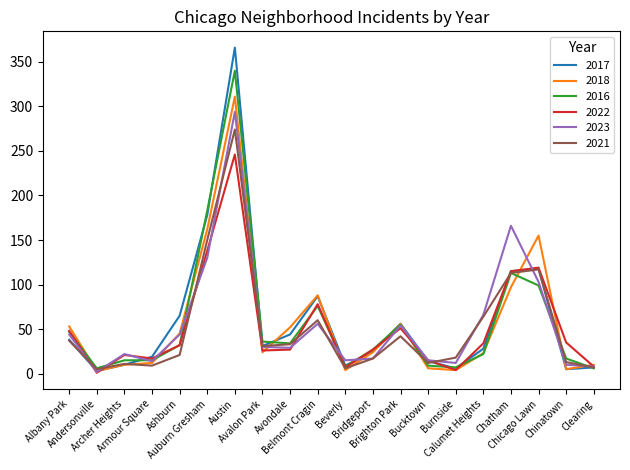

Which series has the widest spread of values?

2017